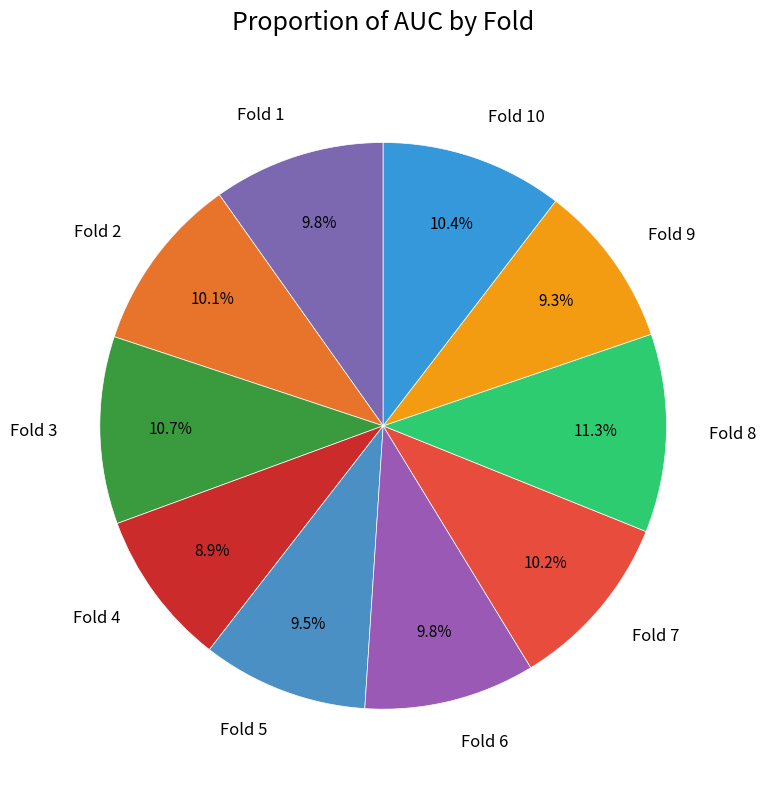

To the nearest percent, what is the difference between the largest and smallest slice percentages?

2%